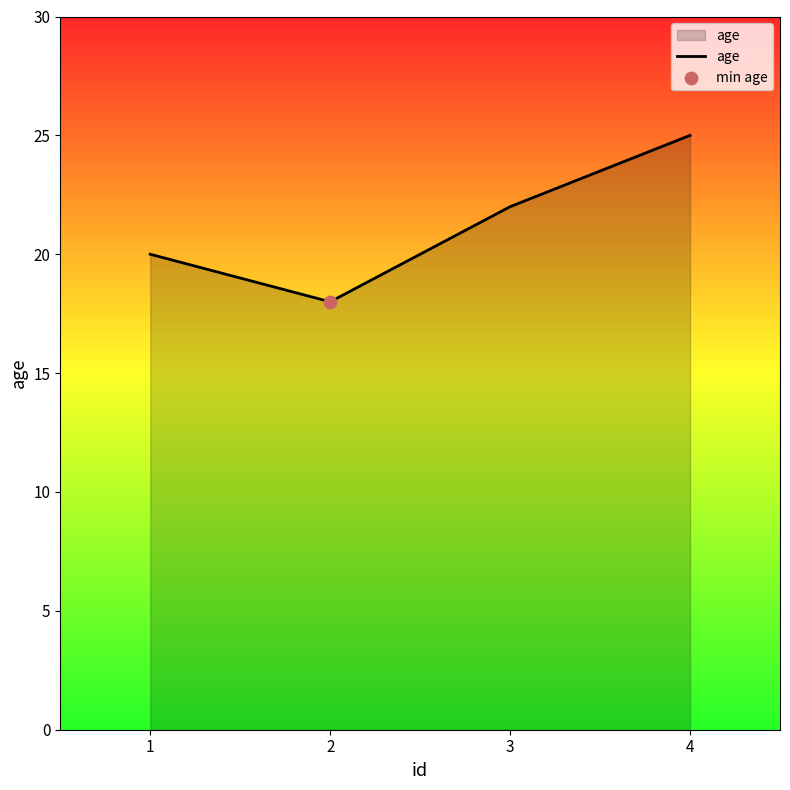

Approximately how many times larger is the value at 4 compared to 2?

1.4